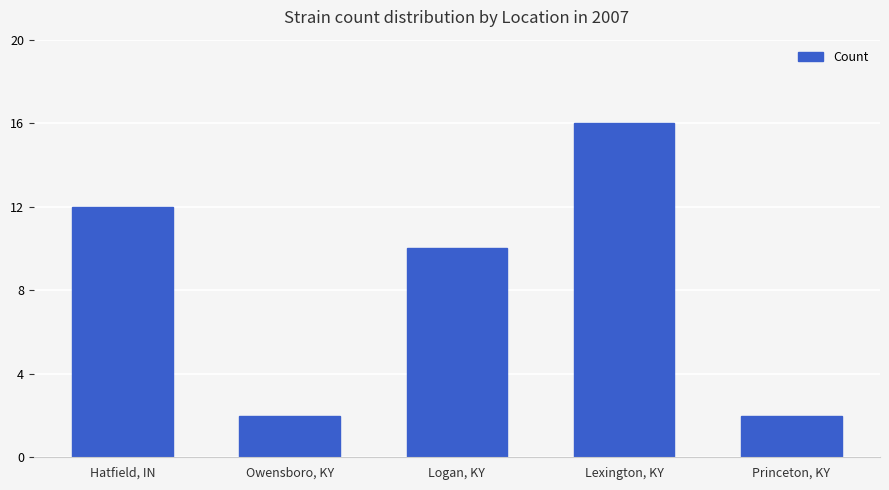

What position from the left is Logan, KY?

3